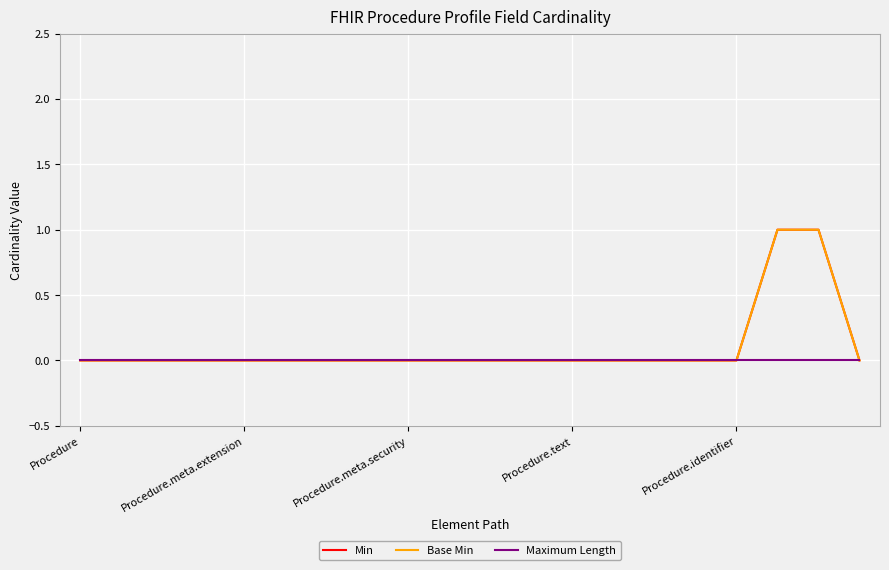

What is the difference between the second highest and minimum values in the Min series?

1